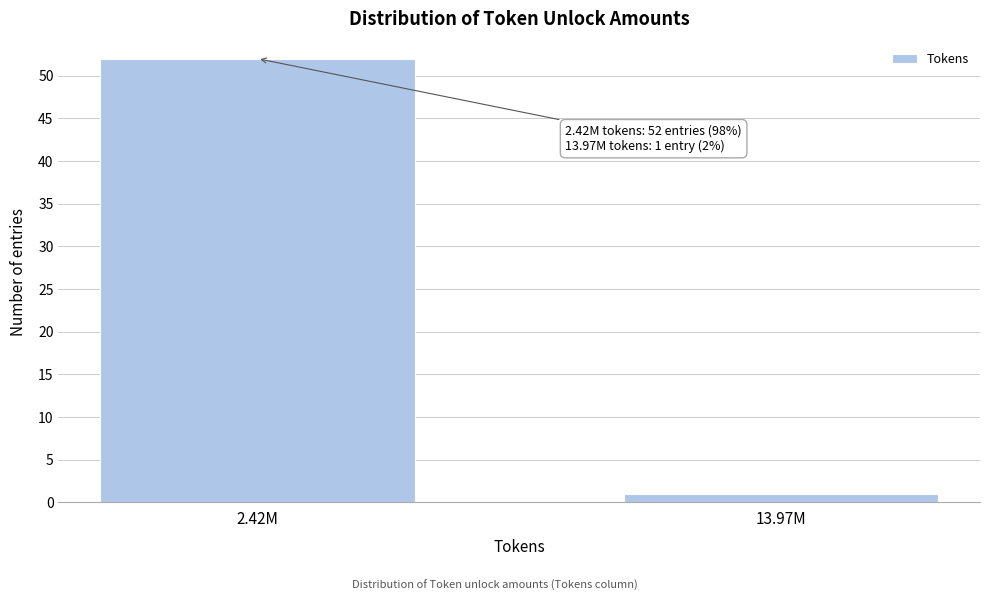

Reading right to left, what are all the values shown in this chart?

1	52